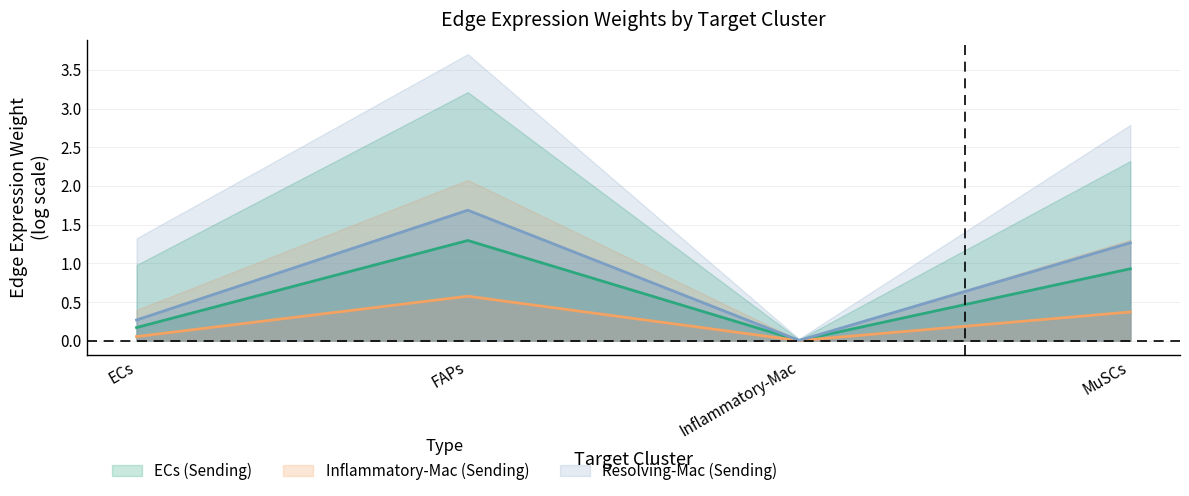

How many interior local valleys does the ResolvMac_edge_avg series have?

1